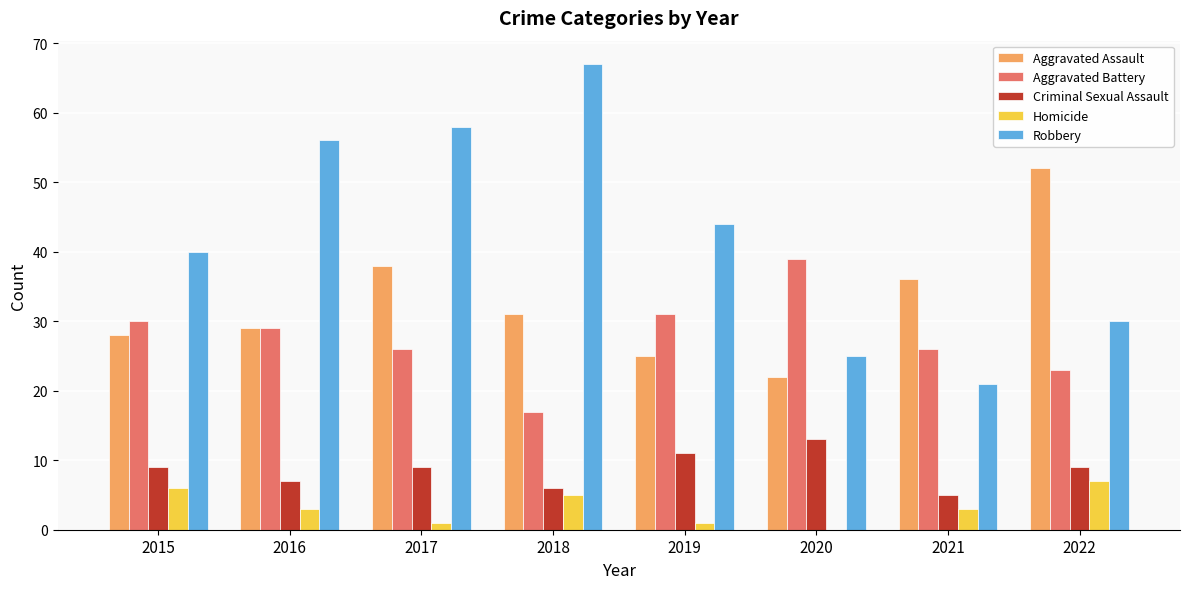

Which series changed the most between 2017 and 2022?

Robbery